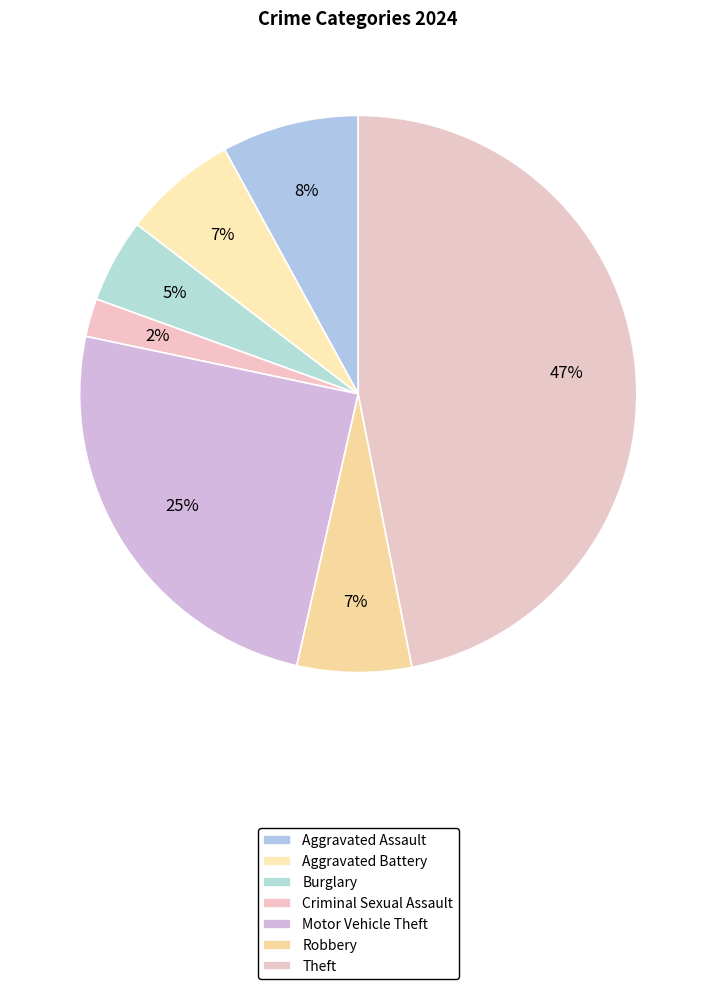

Count the number of slices in the pie.

7